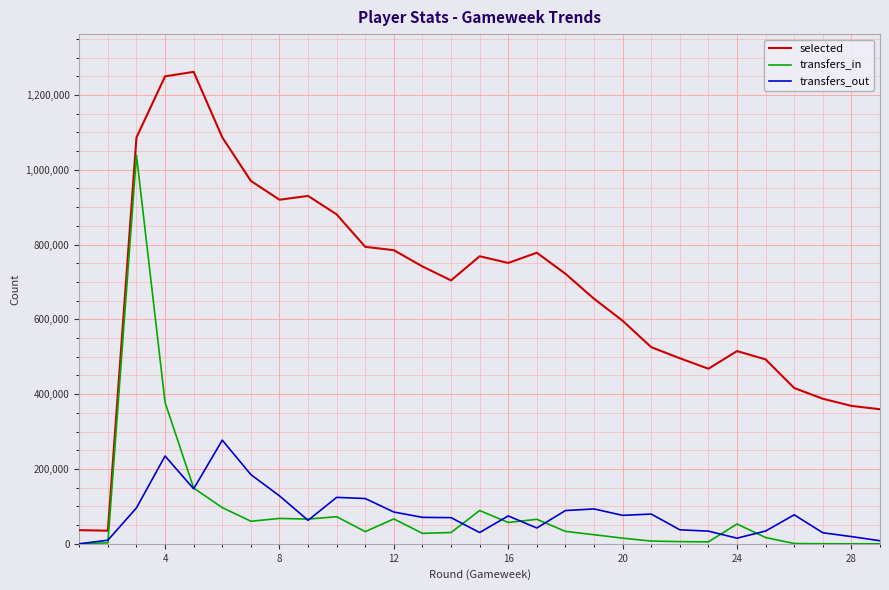

True or false: selected and transfers_in intersect in this chart.

False